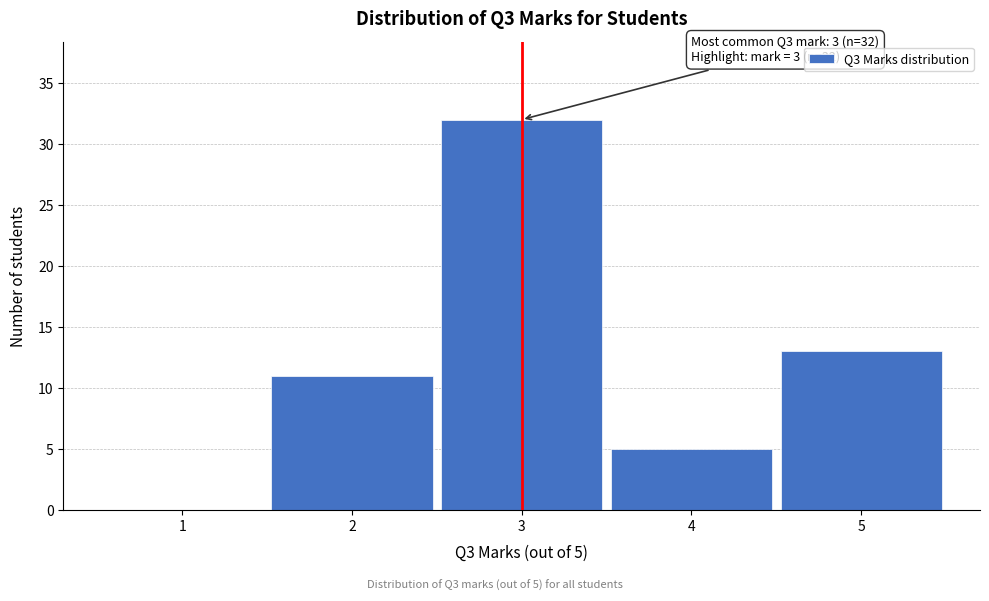

Which range on the x-axis has the tallest bar?

2.5 to 3.5